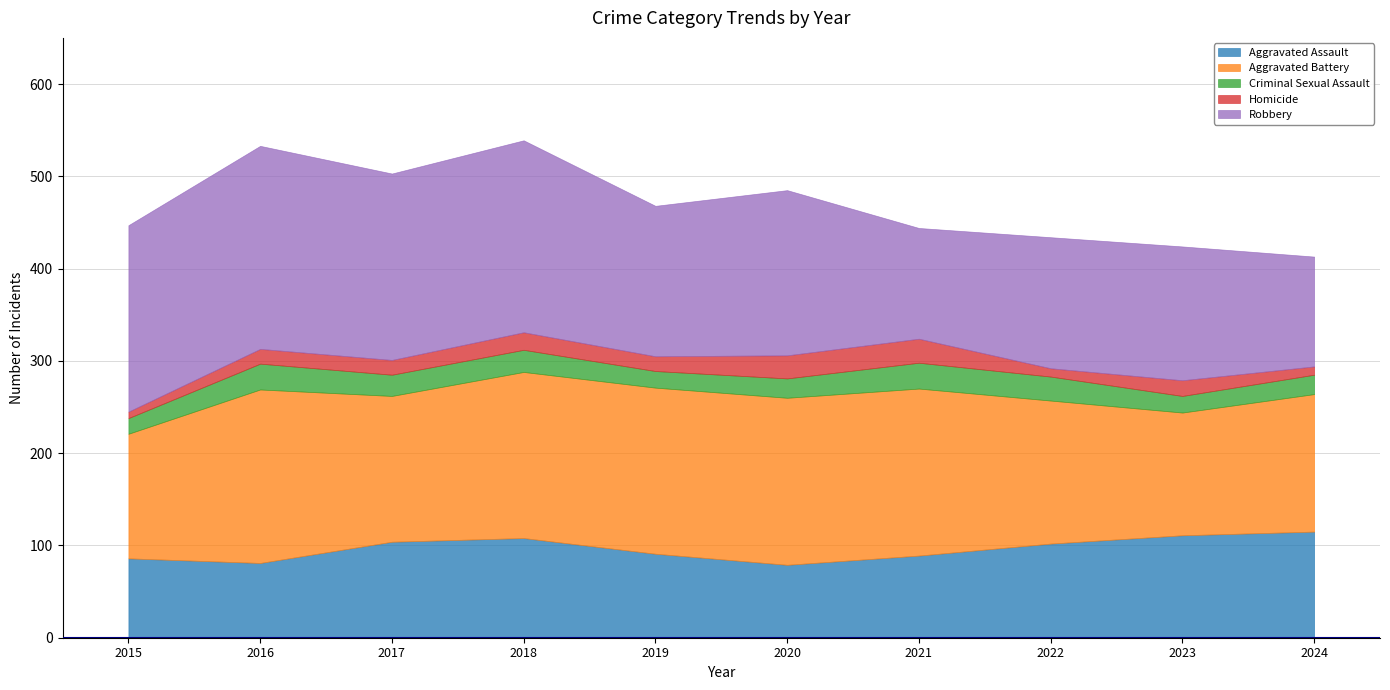

Reading right to left, transcribe all the data shown in this chart.

Aggravated Assault: 2024=115	2023=111	2022=102	2021=89	2020=79	2019=91	2018=108	2017=104	2016=81	2015=86
Aggravated Battery: 2024=149	2023=133	2022=155	2021=181	2020=181	2019=180	2018=180	2017=158	2016=188	2015=135
Criminal Sexual Assault: 2024=21	2023=18	2022=26	2021=28	2020=21	2019=18	2018=24	2017=23	2016=28	2015=17
Homicide: 2024=9	2023=17	2022=9	2021=26	2020=25	2019=16	2018=19	2017=16	2016=16	2015=7
Robbery: 2024=119	2023=145	2022=142	2021=120	2020=179	2019=163	2018=208	2017=202	2016=220	2015=202